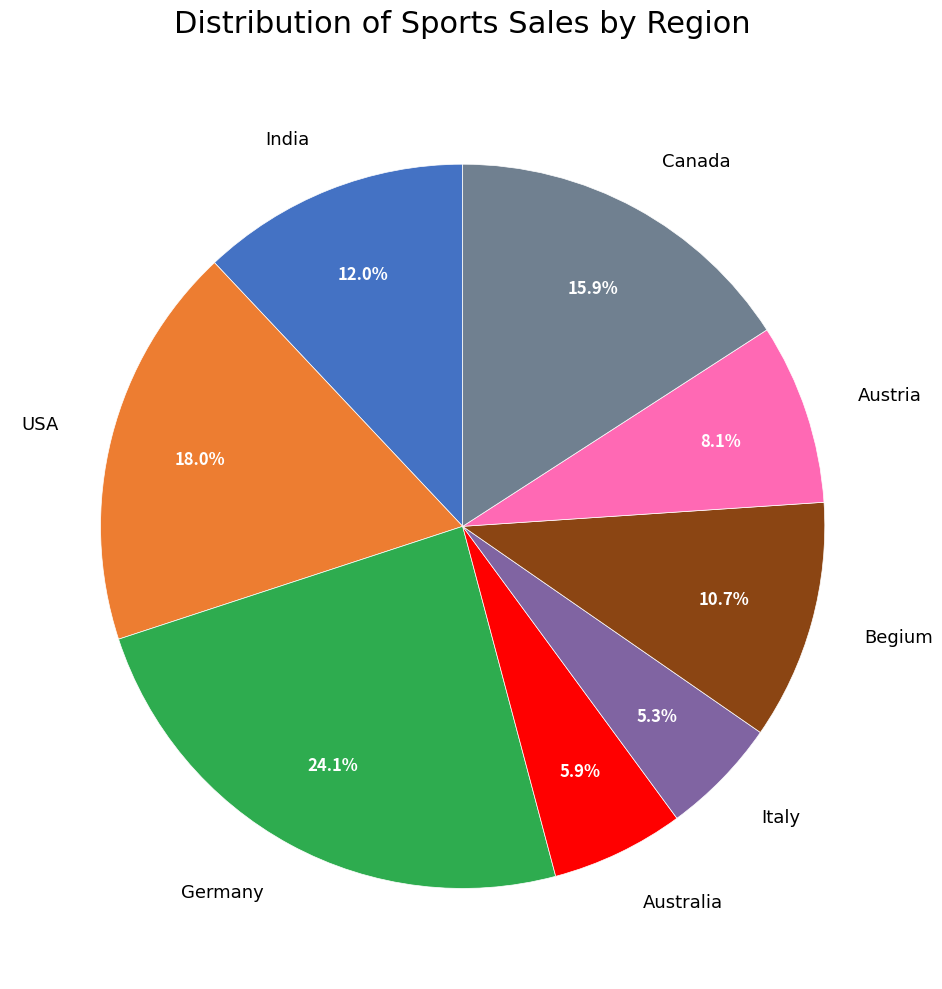

Which has a higher value, Canada or Italy?

Canada